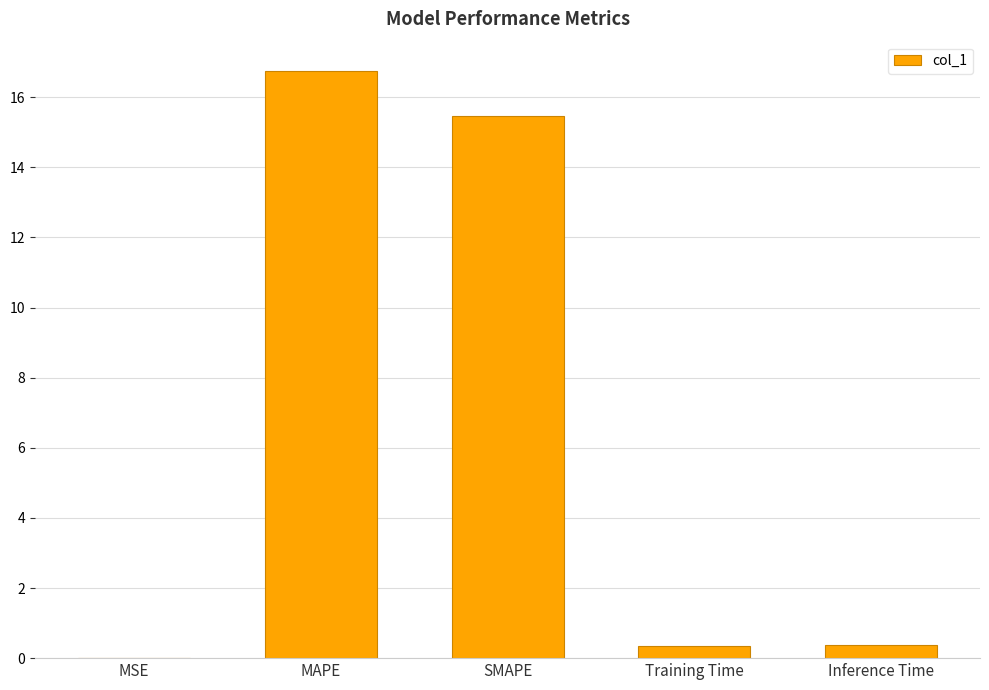

What is the average value?

6.6